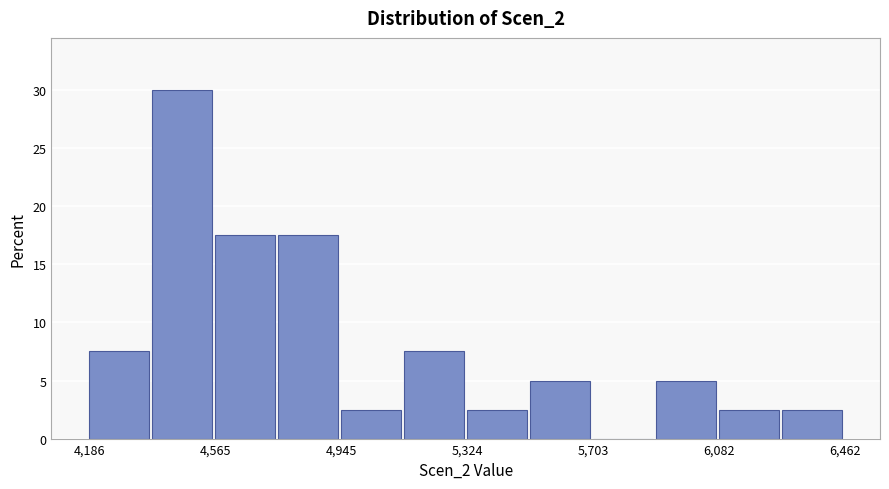

Read against the x-axis, roughly where is the centre of the tallest bar?

4450